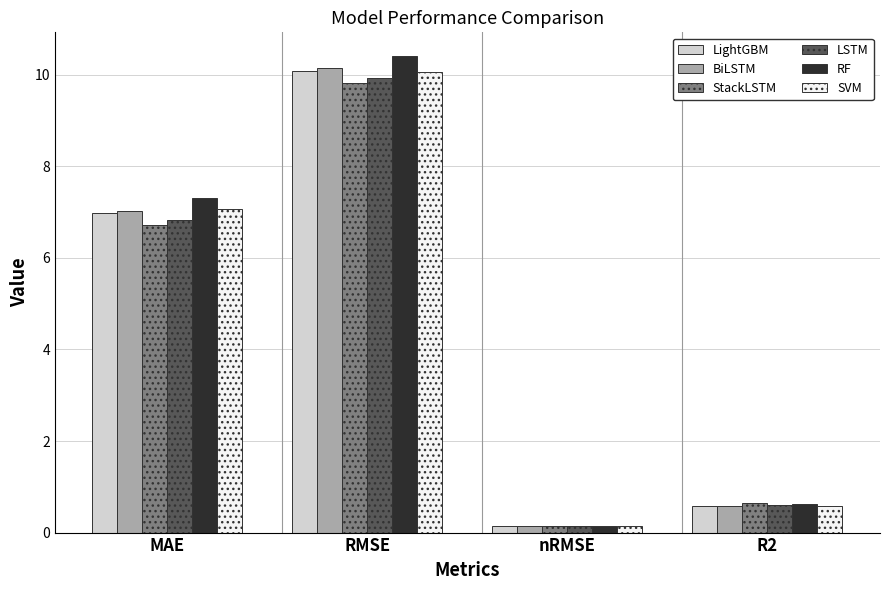

What is the maximum value shown in the chart?

10.4